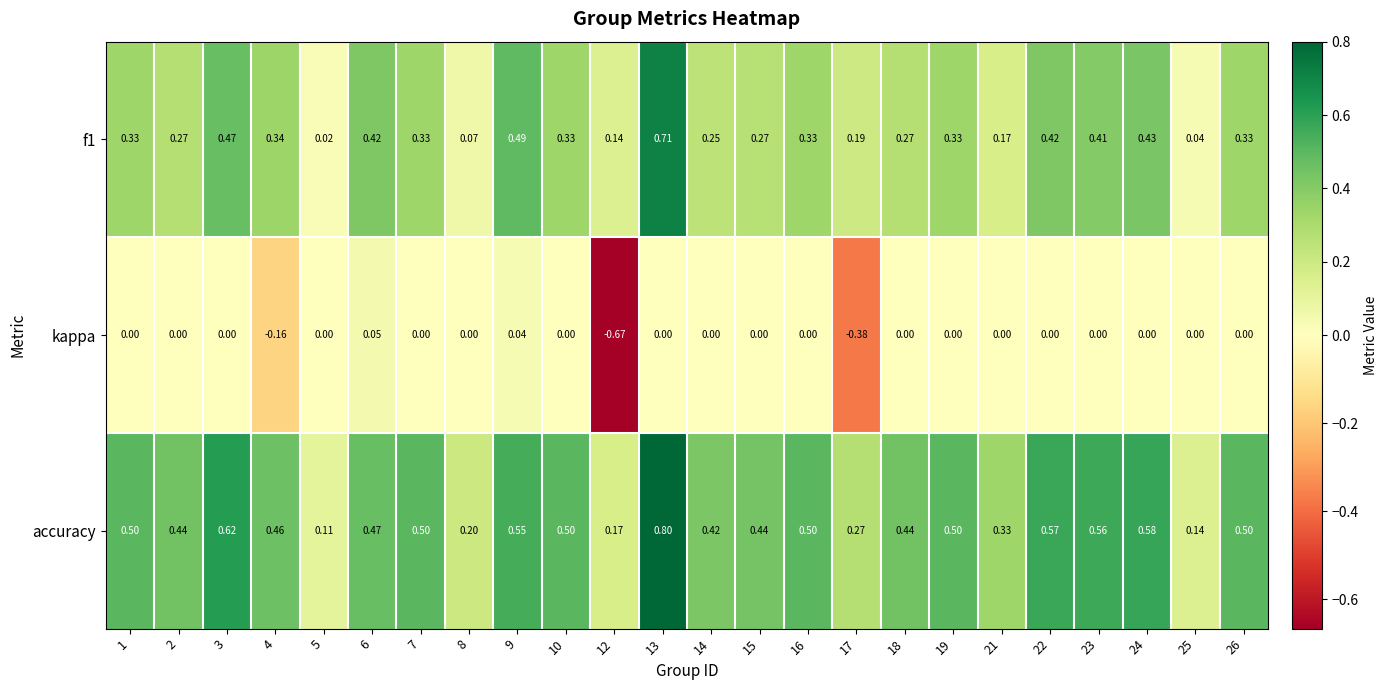

List the series in order of their overall mean, lowest first.

kappa, f1, accuracy